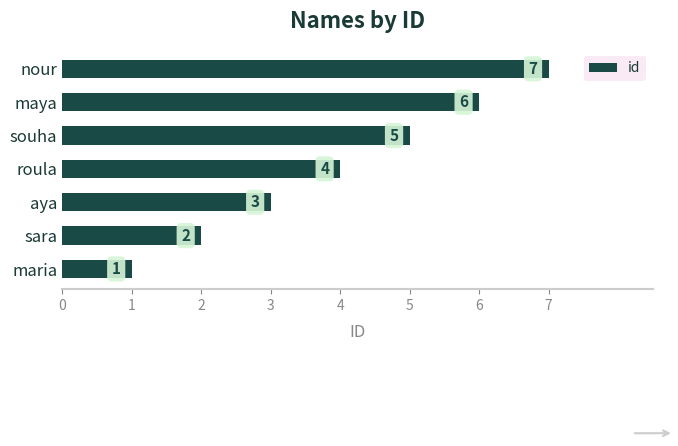

What is the average value?

4